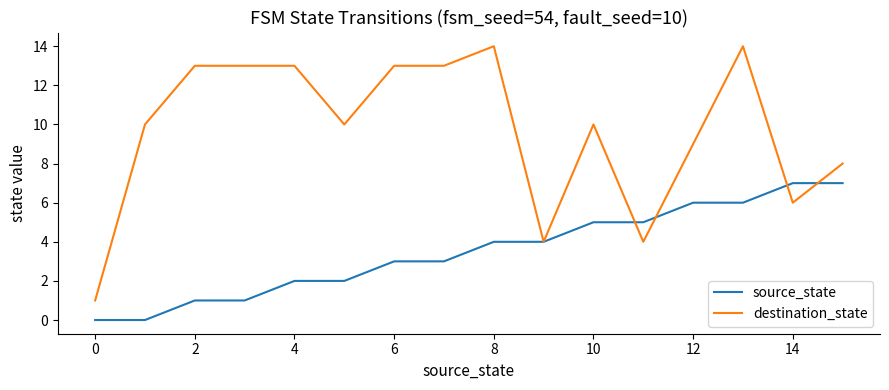

True or false: source_state and destination_state intersect in this chart.

True